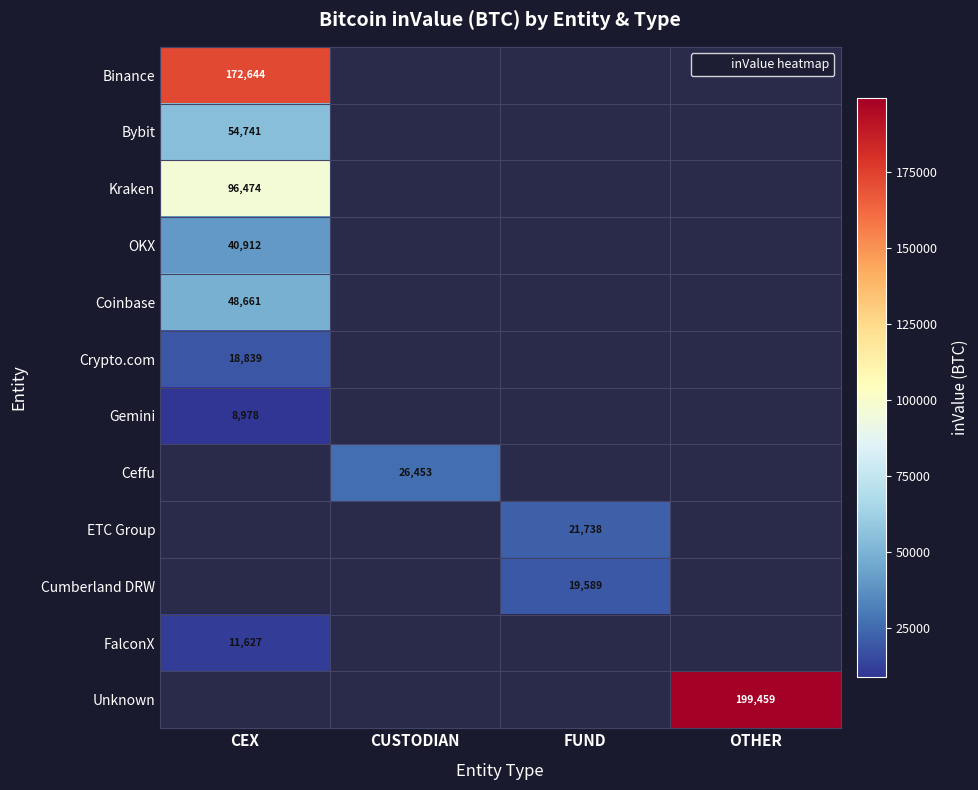

Which series changed the most between FUND and OTHER?

Unknown